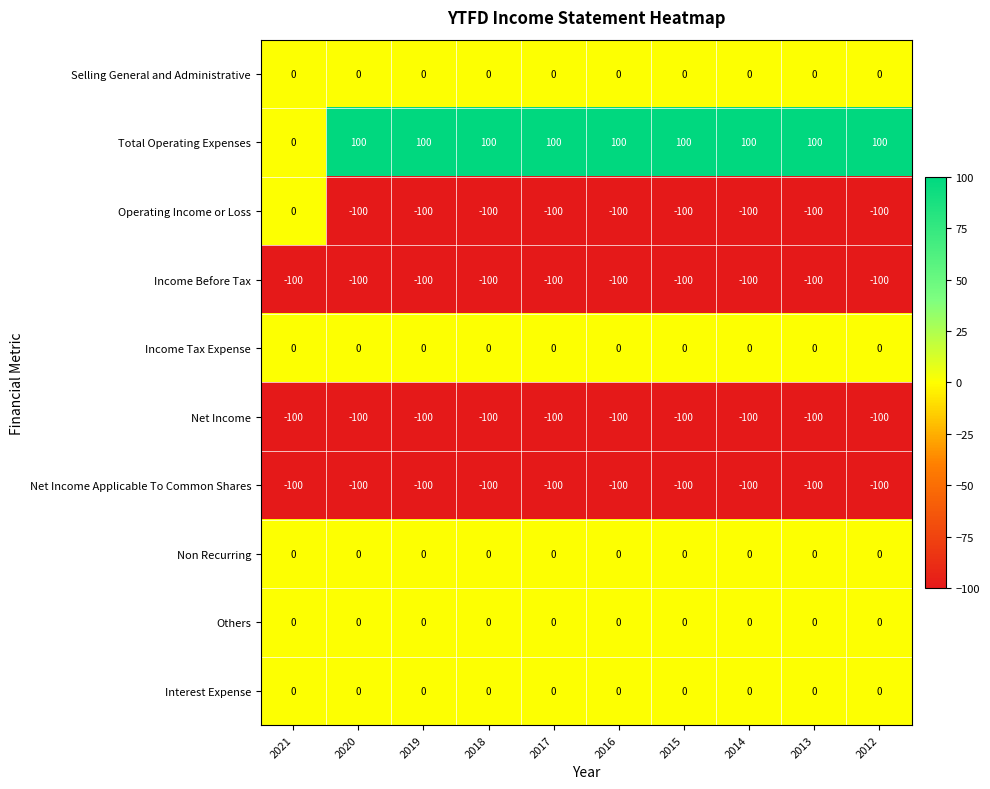

What value does the Net Income series have at 2014?

-100